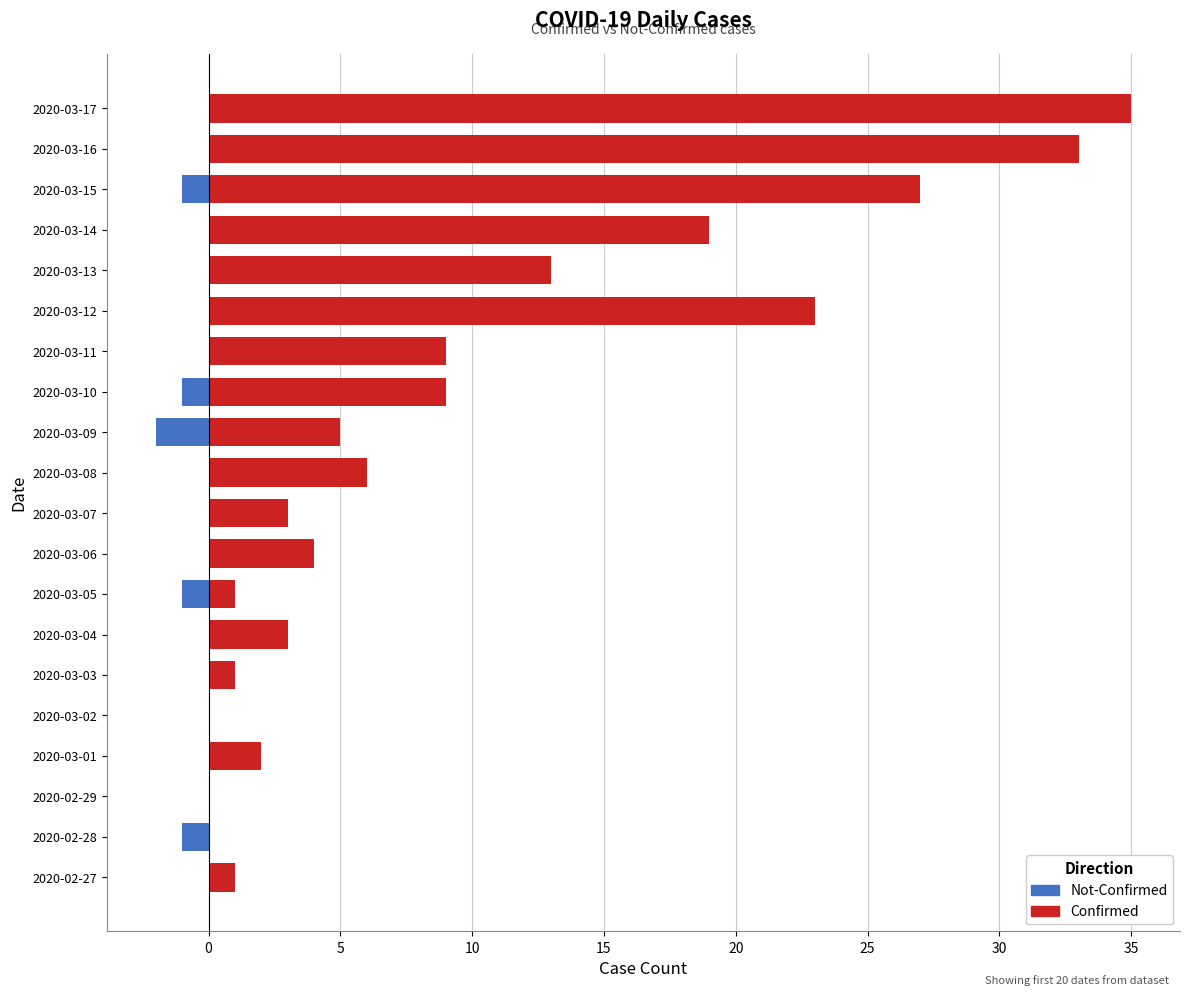

How many bars are there in each group?

2